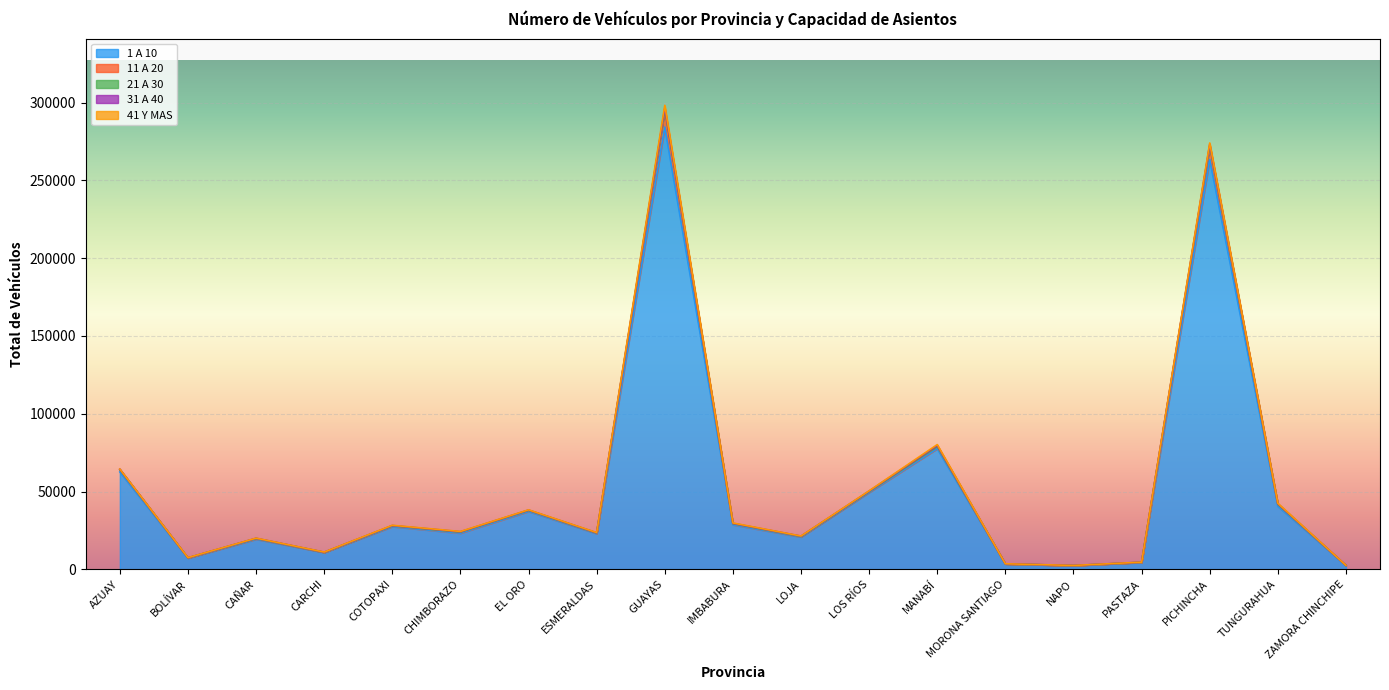

Rank the series by their maximum value, from highest to lowest.

1 A 10, 11 A 20, 41 Y MAS, 31 A 40, 21 A 30